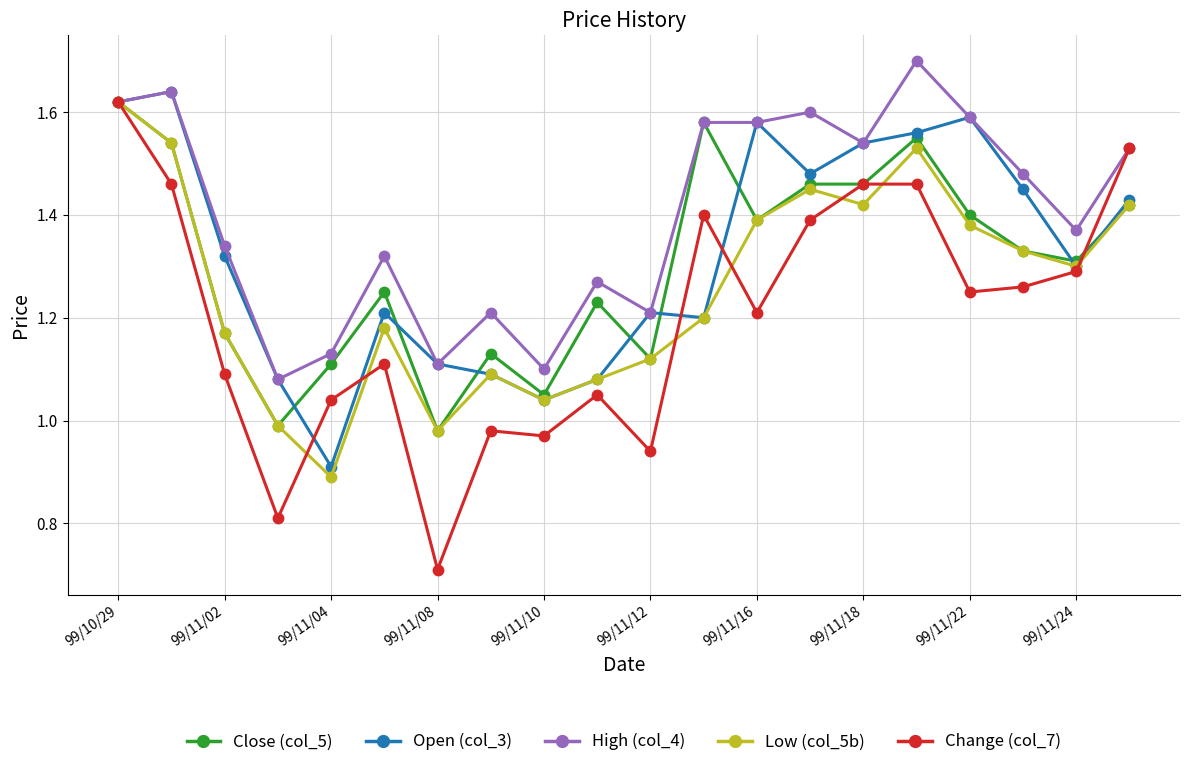

Which series has the widest spread of values?

Change (col_7)